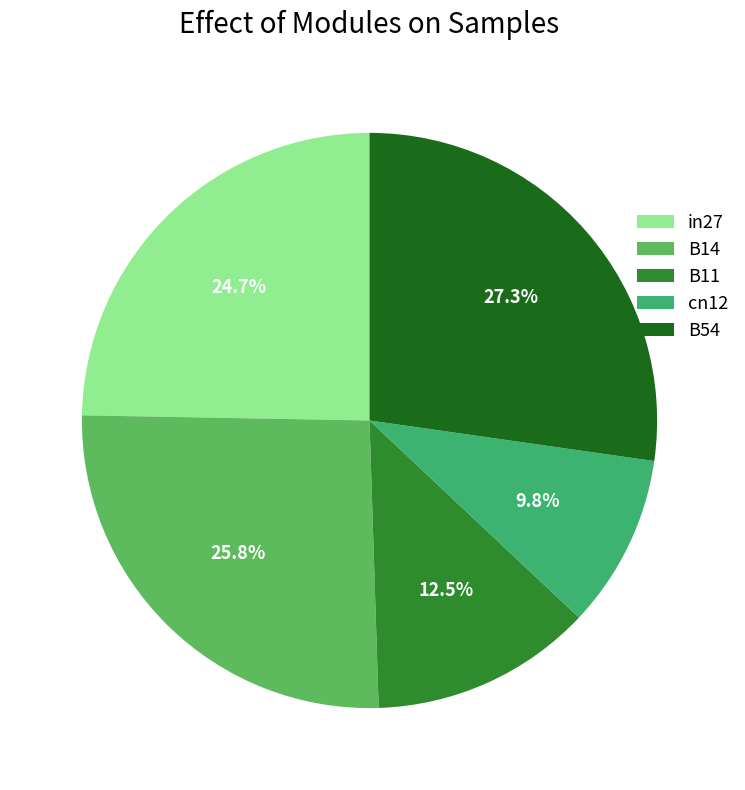

Which has a higher value, B14 or B11?

B14